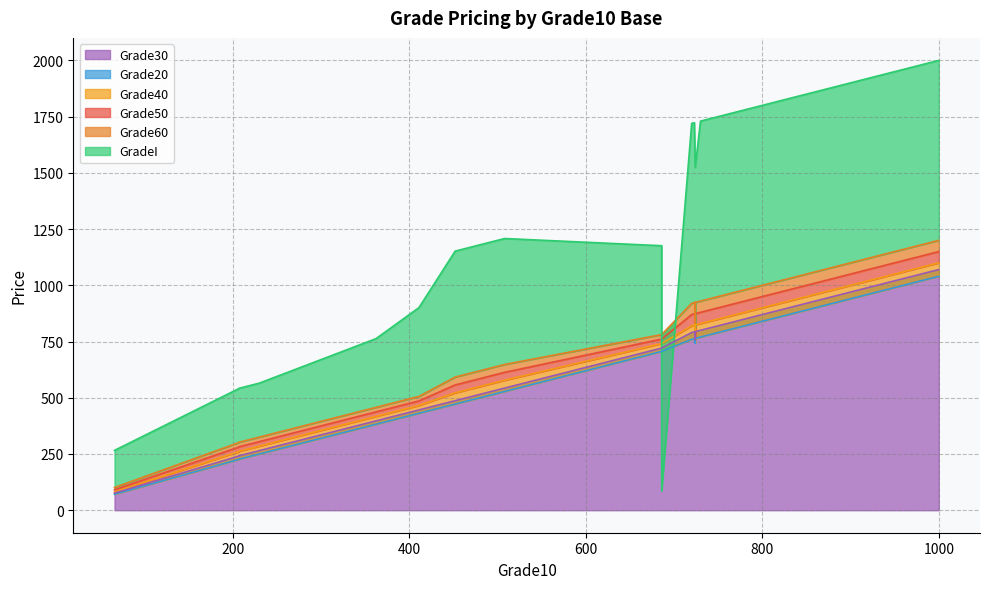

What is the smallest value displayed?

71